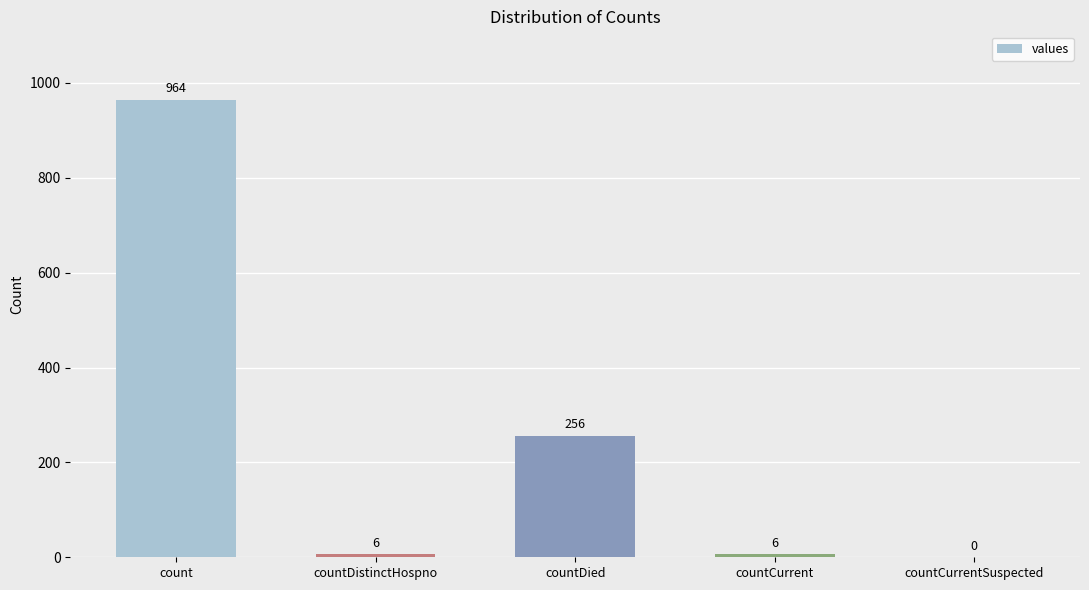

What is the sum of all values?

1232